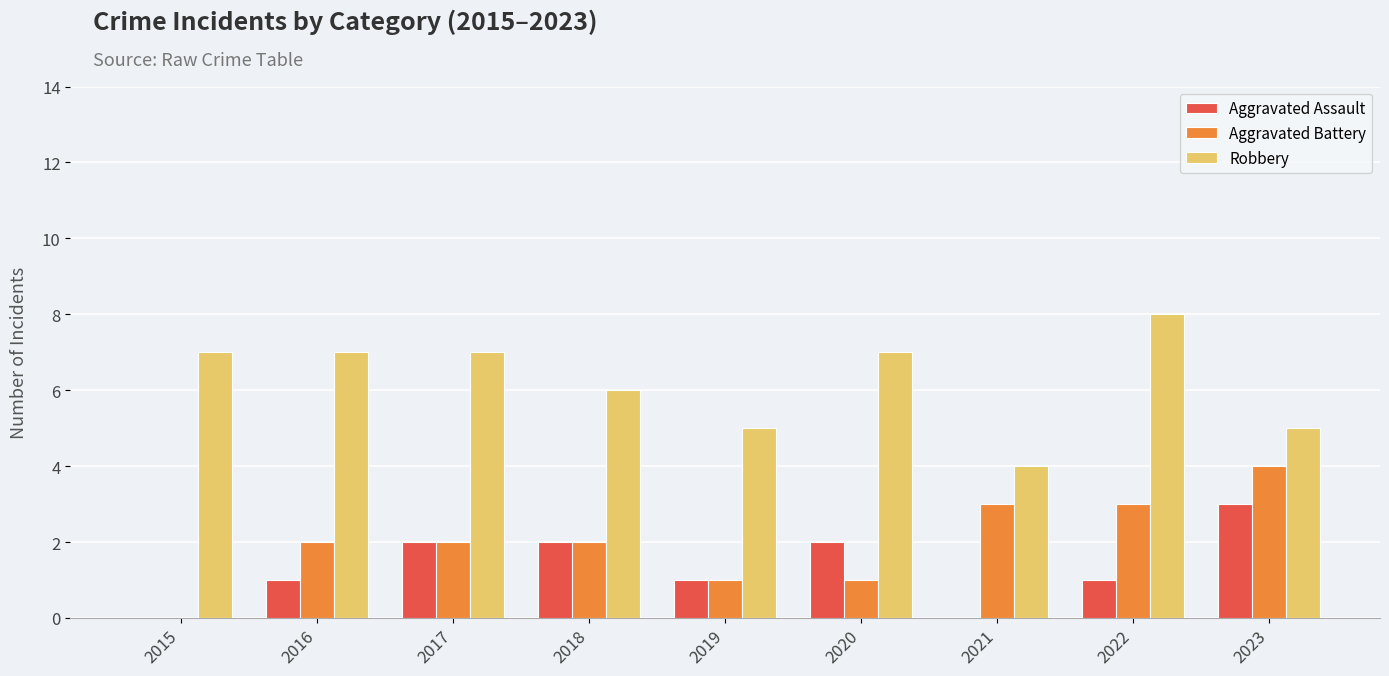

Which series has the largest total across all categories?

Robbery